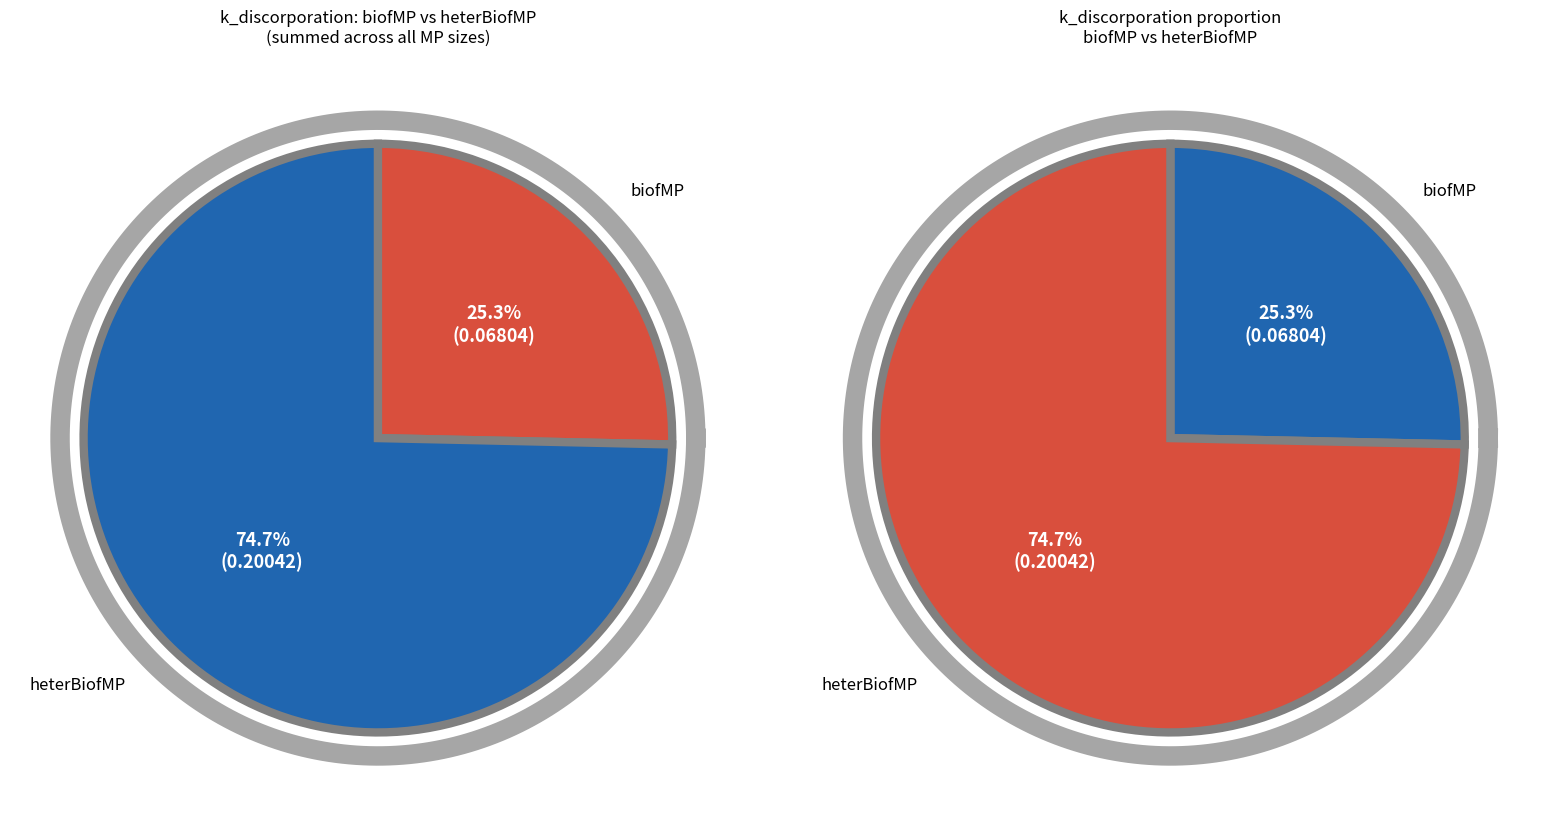

Count the number of slices in the pie.

4